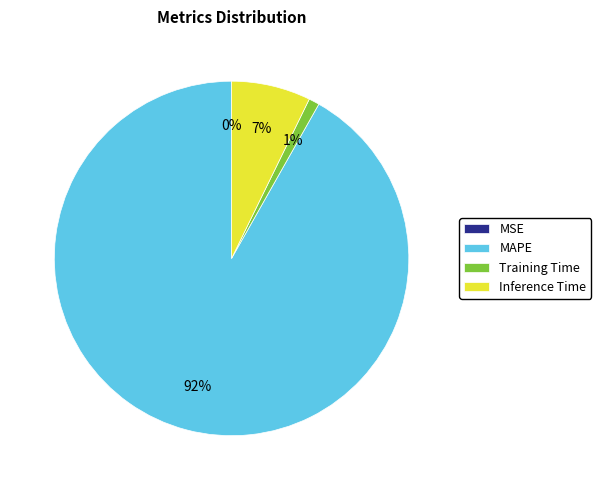

Which slice is the largest?

MAPE